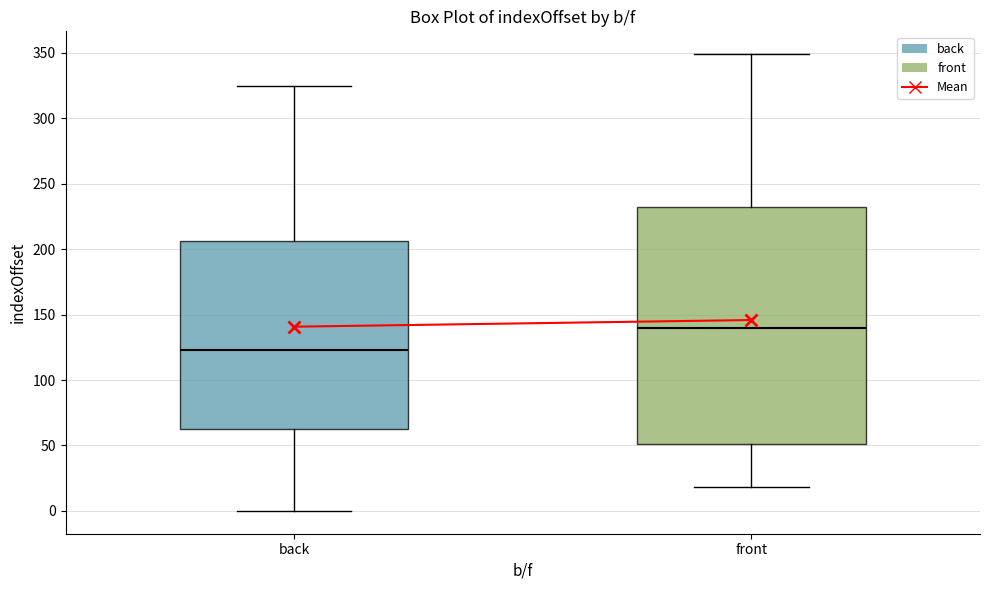

Reading left to right, transcribe this box plot: for each box, give where its median line is, the range the box spans, and where its two whiskers end, as read against the y-axis. The values are not printed on the chart, so give them approximately, as read against the axis.

back: median 125, box 60 to 205, whiskers 0 to 325
front: median 140, box 50 to 230, whiskers 20 to 350